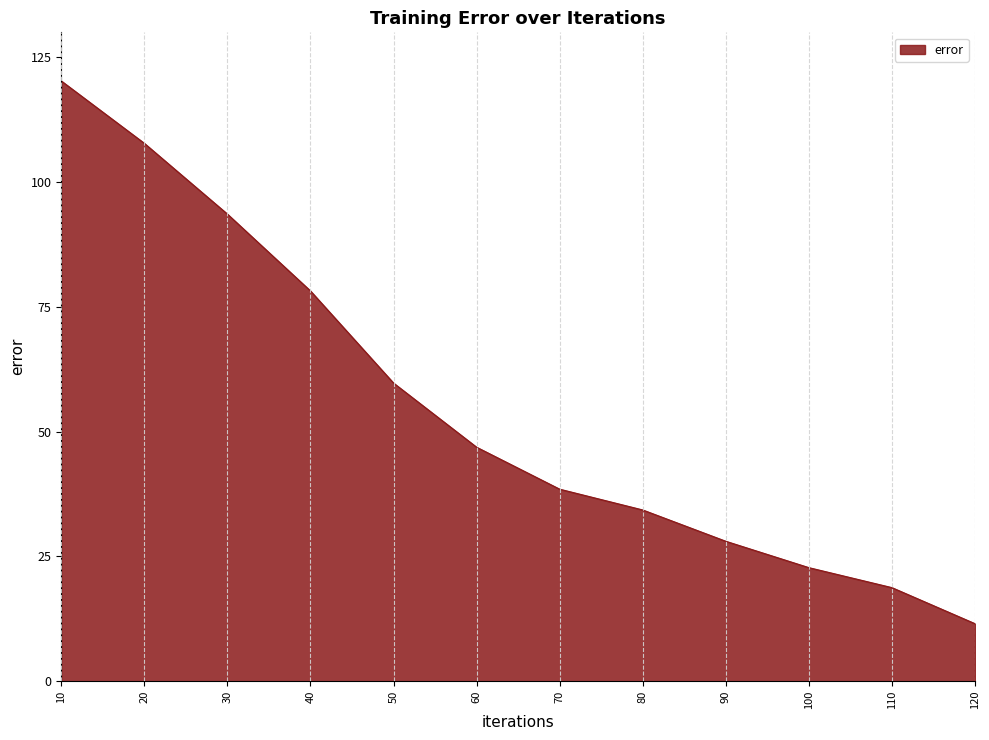

At which label is the value closest to 65?

50